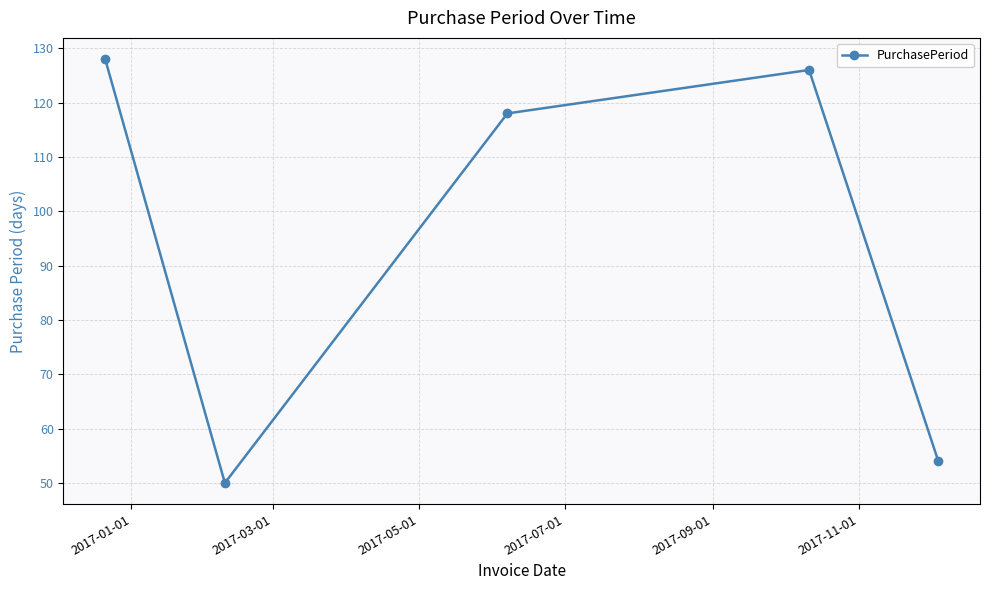

How many points are higher than both their immediate neighbors (excluding endpoints)?

1